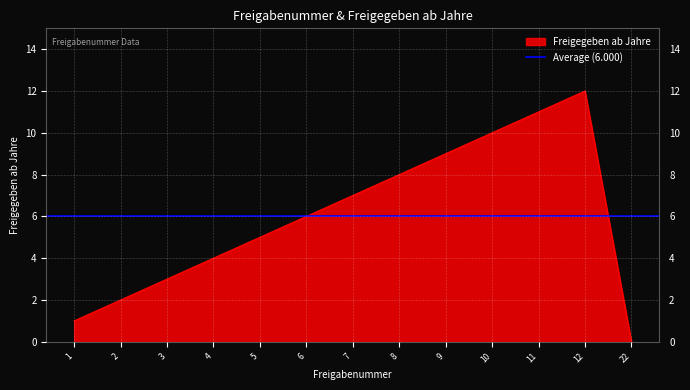

What is the change in value from 2 to 4?

+2